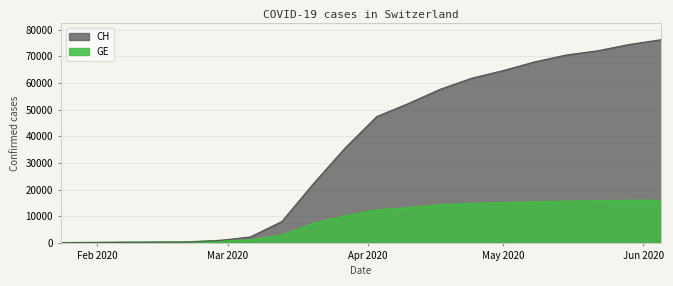

What position from the left is 2020-01-24?

1